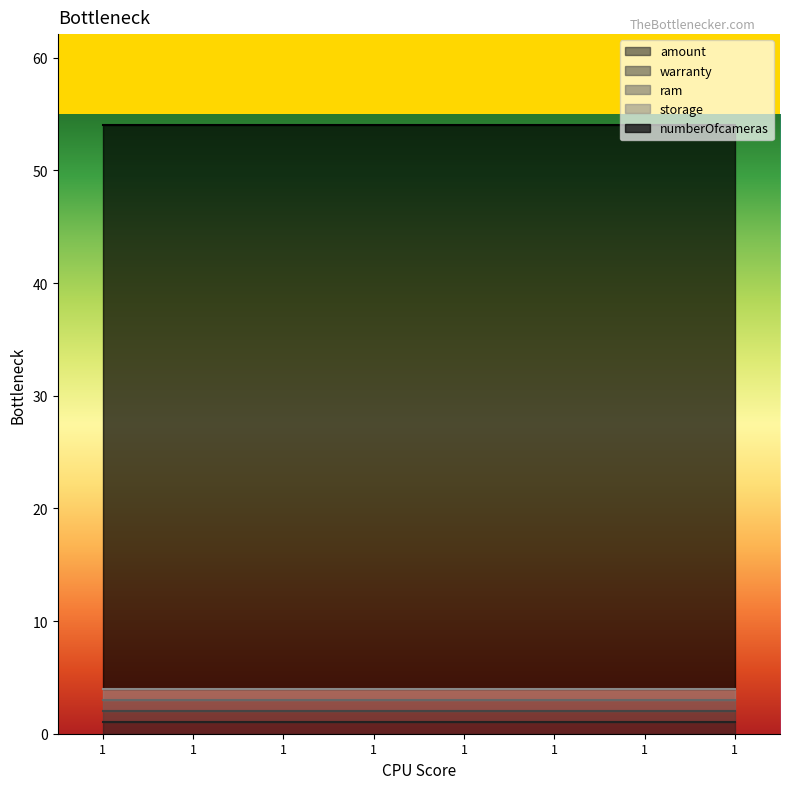

True or false: warranty and numberOfcameras cross at least once.

False